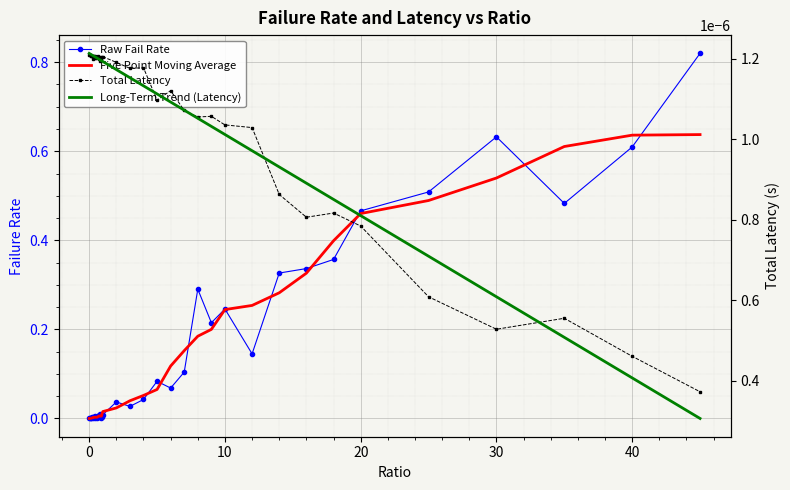

In Five Point Moving Average, how many points are lower than both neighbors (excluding endpoints)?

4